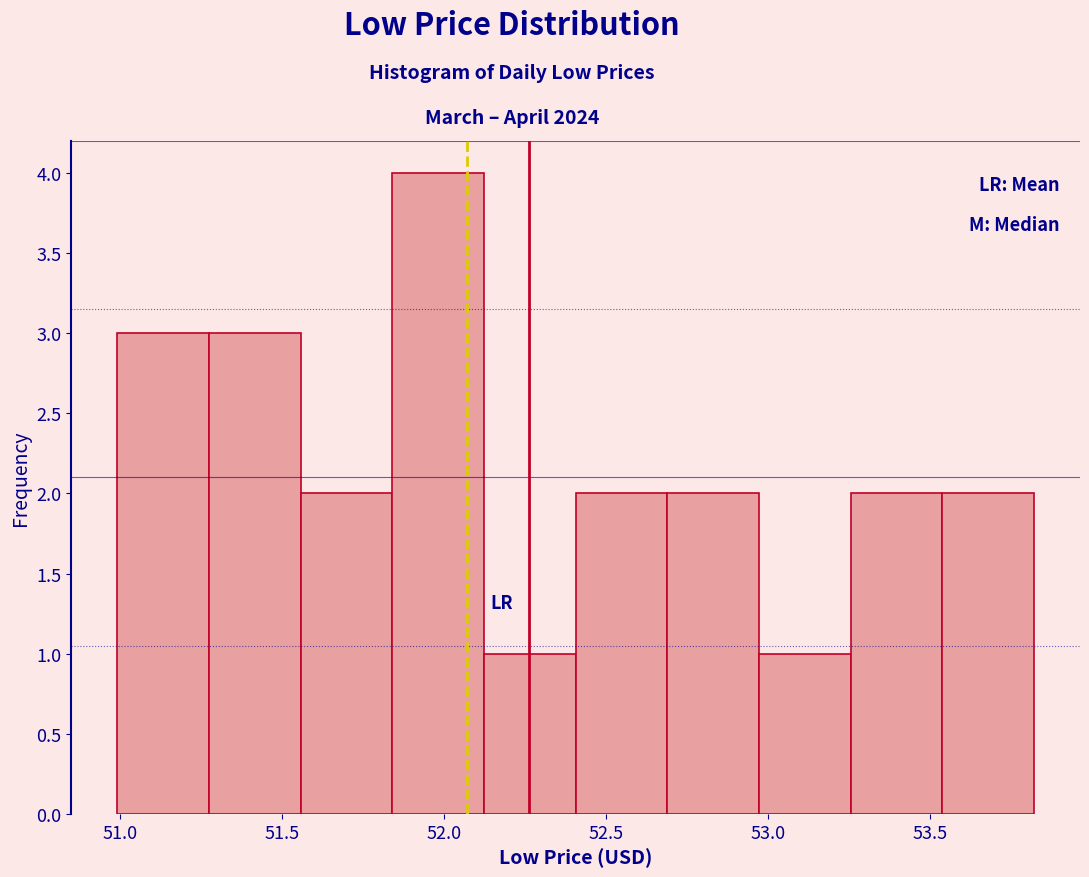

Reading left to right, list every bar in this chart as the range it spans on the x-axis followed by its height. Neither the bar edges nor the heights are printed on the chart, so give them approximately, as read against the axes.

51.00 to 51.25: 3
51.25 to 51.55: 3
51.55 to 51.85: 2
51.85 to 52.10: 4
52.10 to 52.40: 1
52.40 to 52.70: 2
52.70 to 52.95: 2
52.95 to 53.25: 1
53.25 to 53.55: 2
53.55 to 53.80: 2